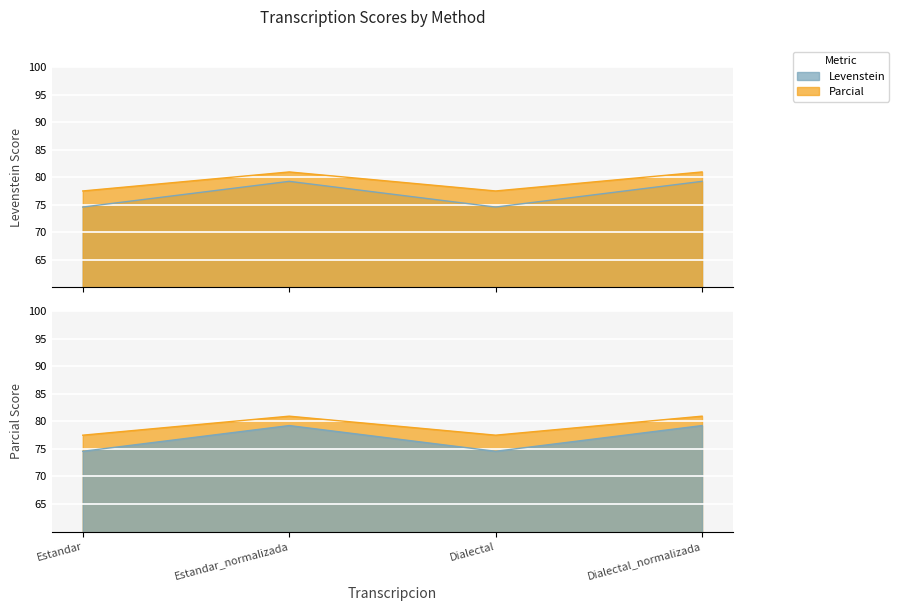

Where is the first local maximum for Parcial?

Estandar_normalizada